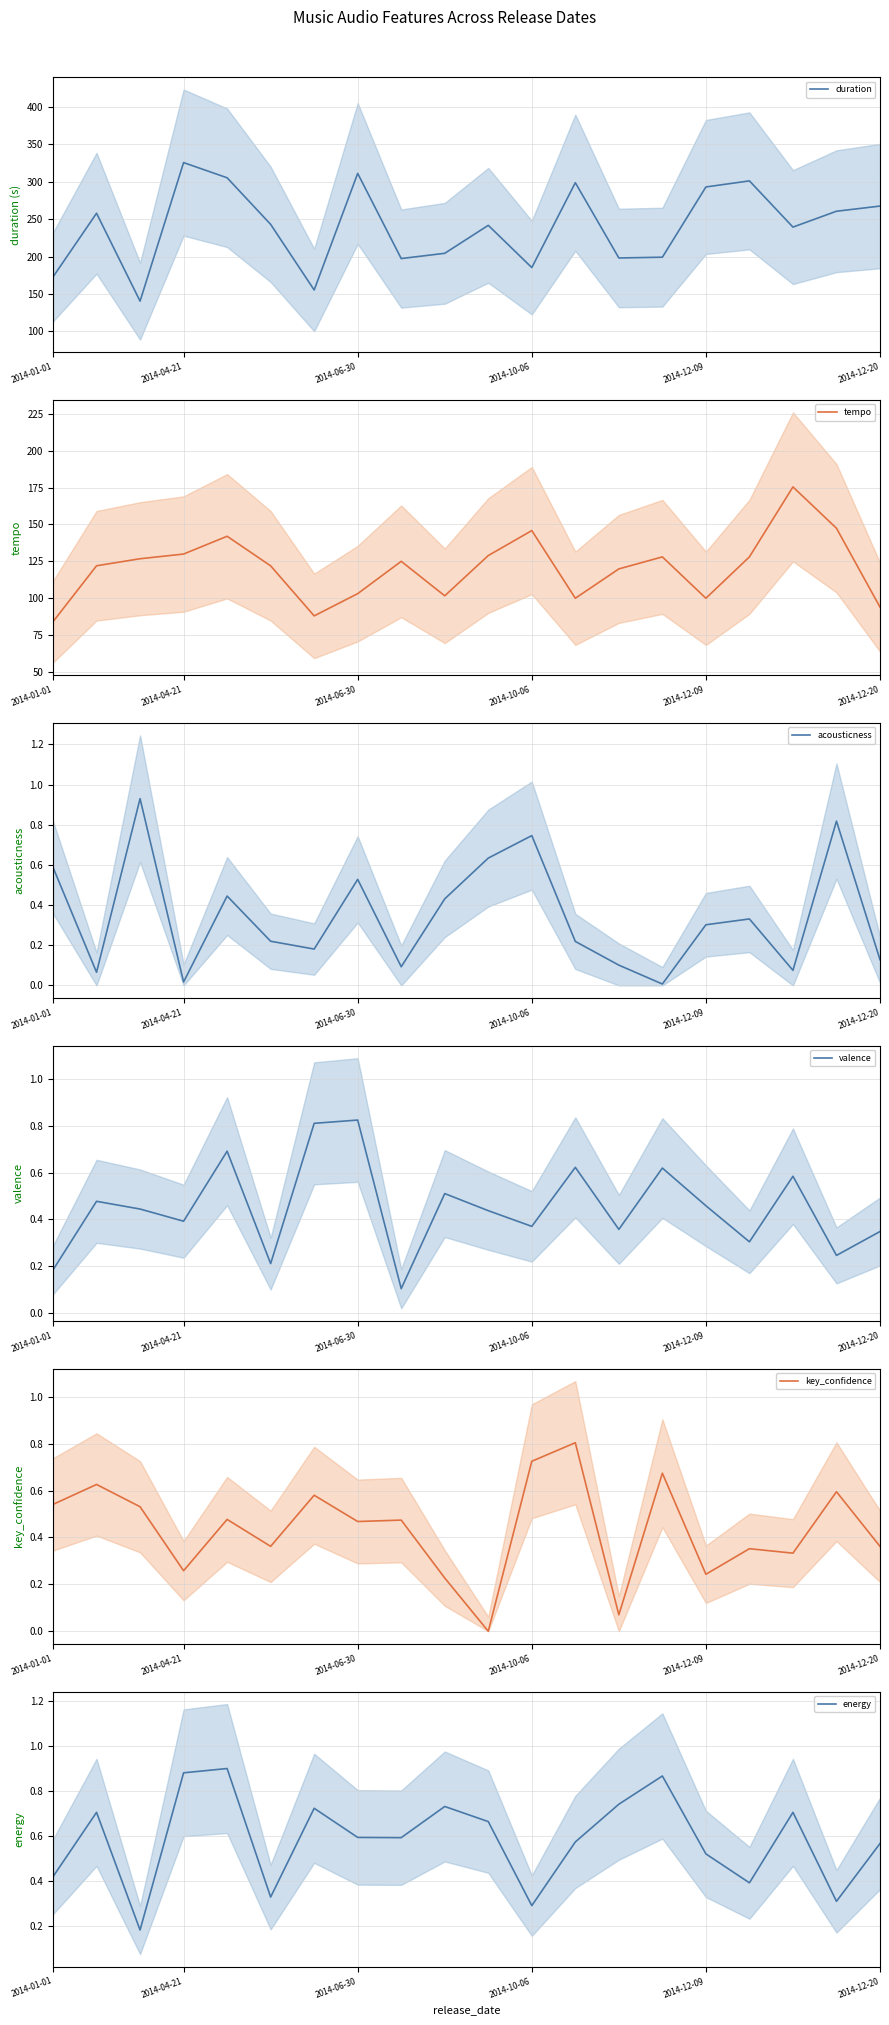

In tempo, how many points are higher than both neighbors (excluding endpoints)?

5